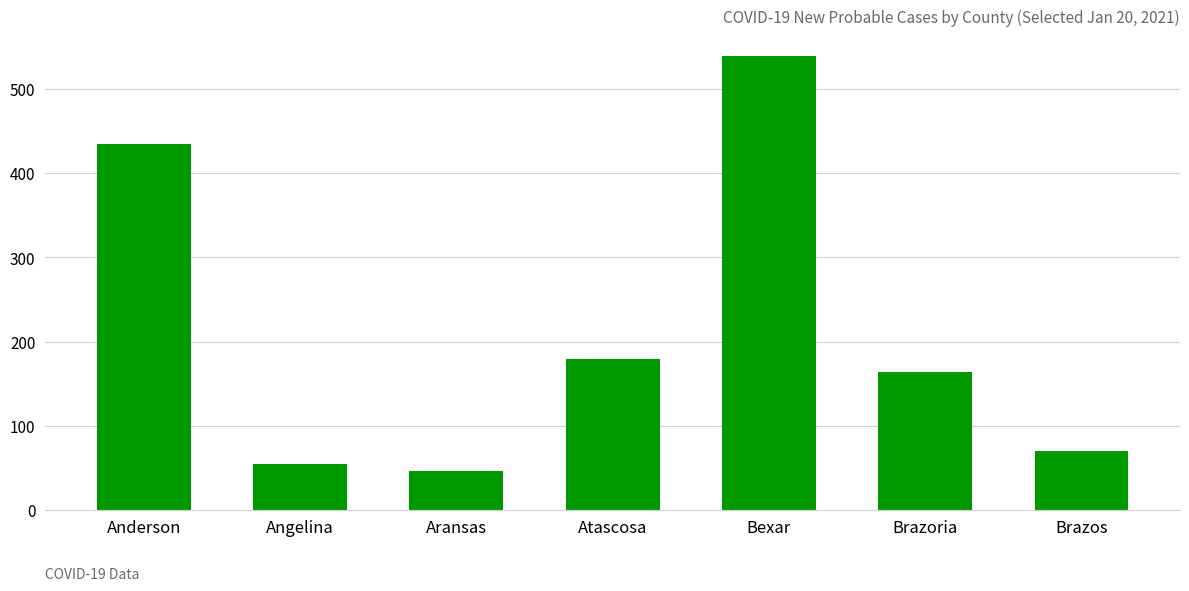

What is the maximum value shown in the chart?

539